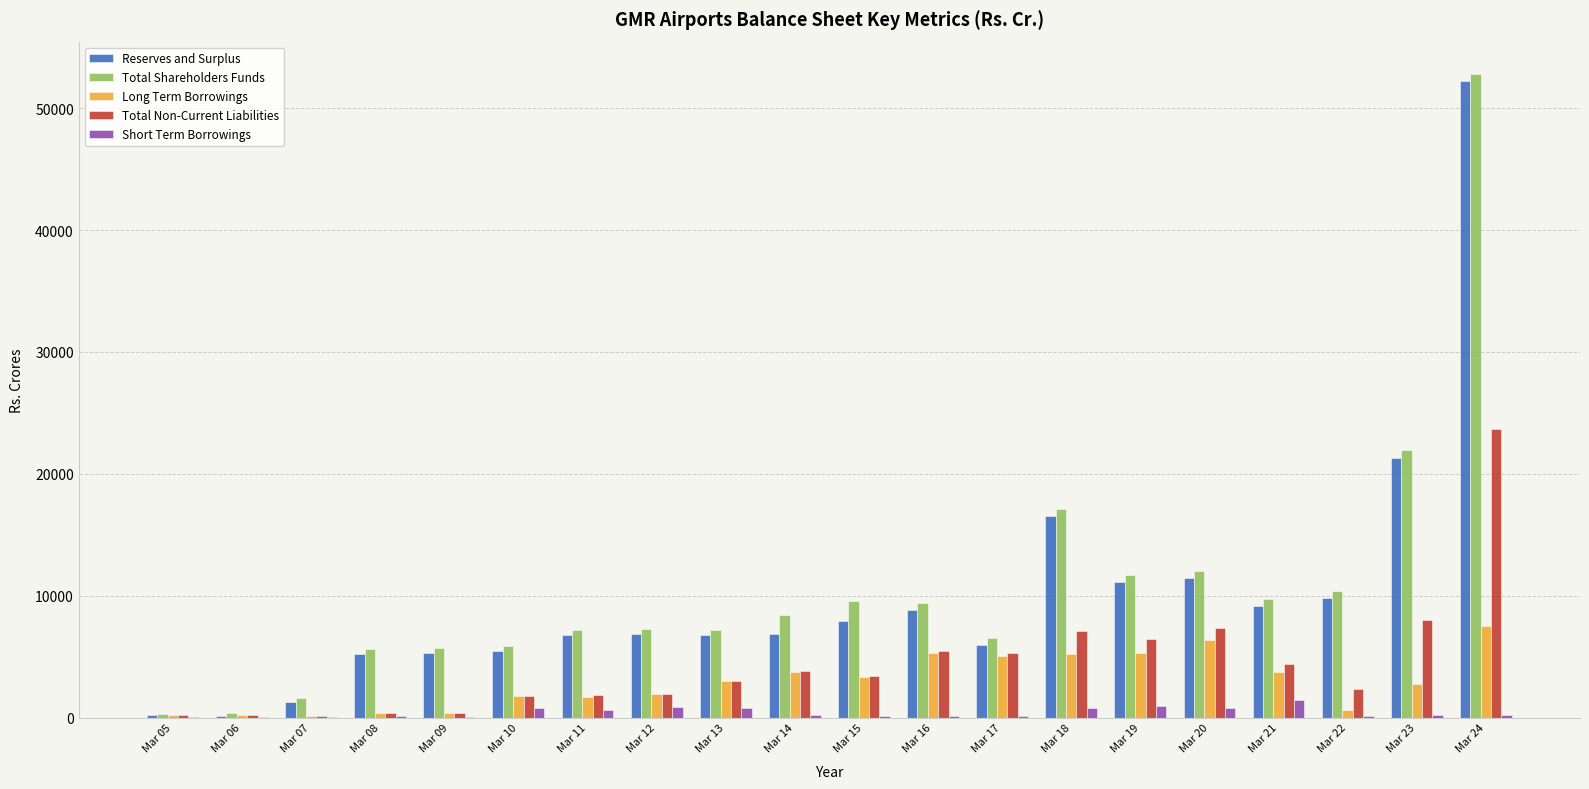

Which series has the widest spread of values?

Total Shareholders Funds